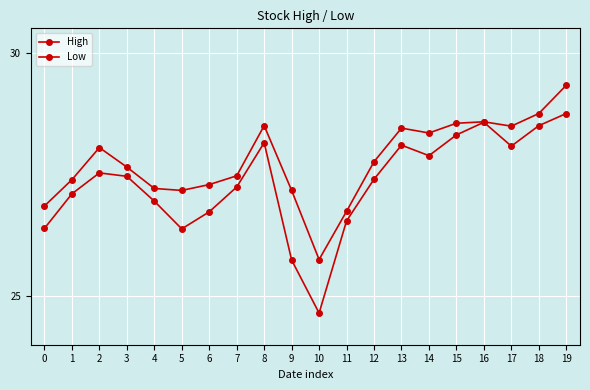

Between 5 and 10, which series saw the biggest shift?

Low